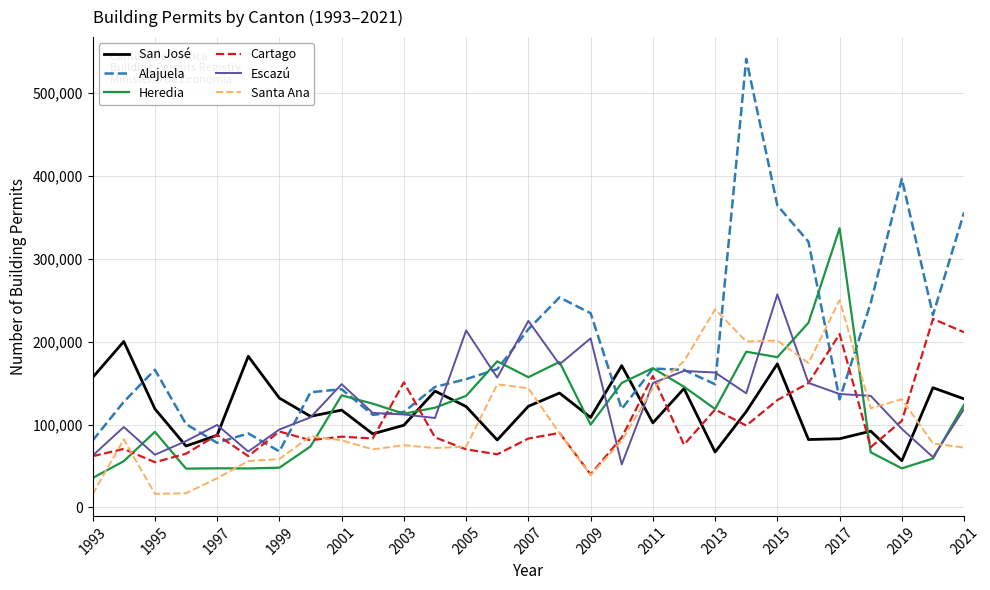

Count the number of categories in the chart.

29